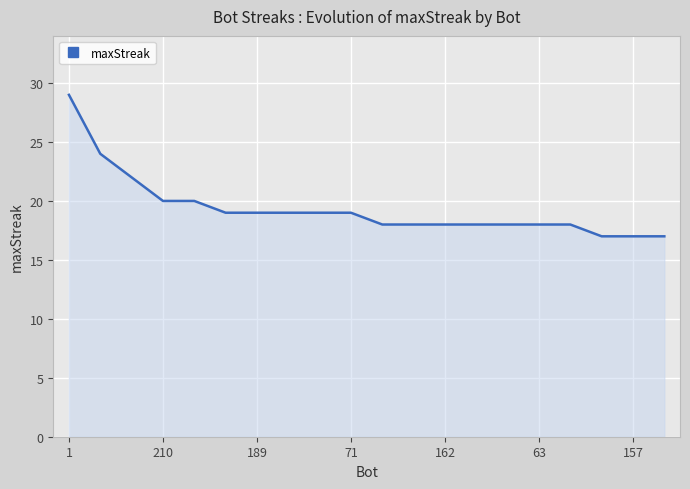

What is the maximum value shown in the chart?

29